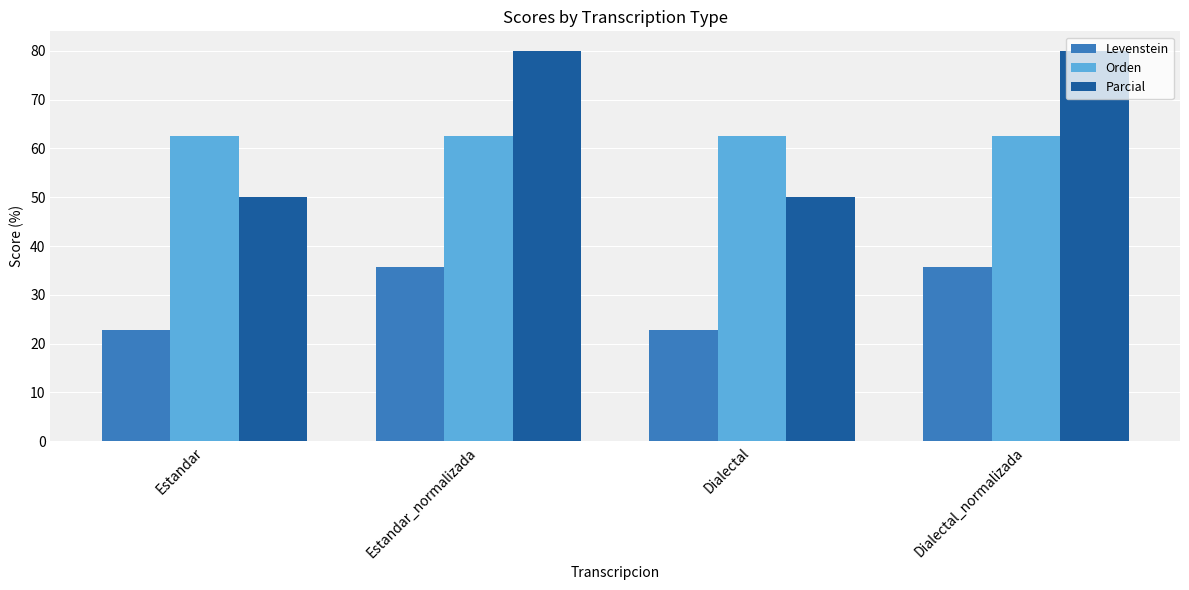

Reading left to right, transcribe all the data shown in this chart.

Levenstein: Estandar=22.7	Estandar_normalizada=35.7	Dialectal=22.7	Dialectal_normalizada=35.7
Orden: Estandar=62.5	Estandar_normalizada=62.5	Dialectal=62.5	Dialectal_normalizada=62.5
Parcial: Estandar=50.0	Estandar_normalizada=80.0	Dialectal=50.0	Dialectal_normalizada=80.0